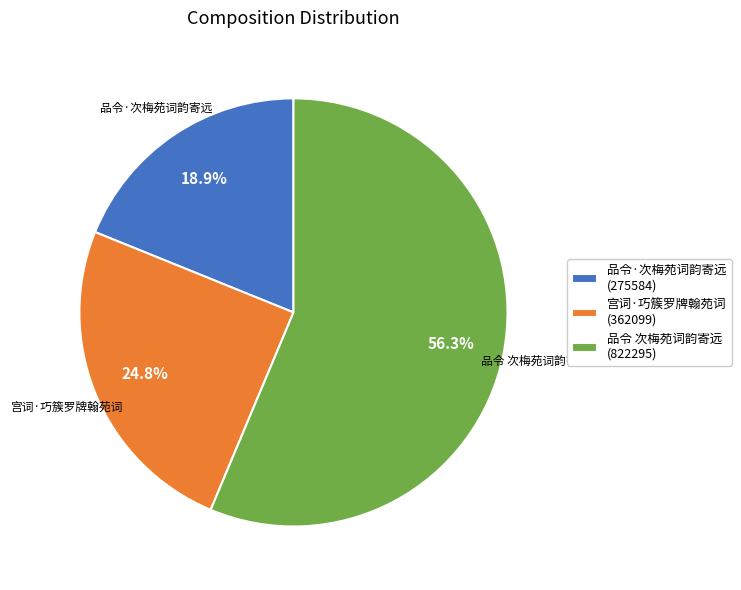

True or false: 品令·次梅苑词韵寄远 accounts for 19% of the total.

True